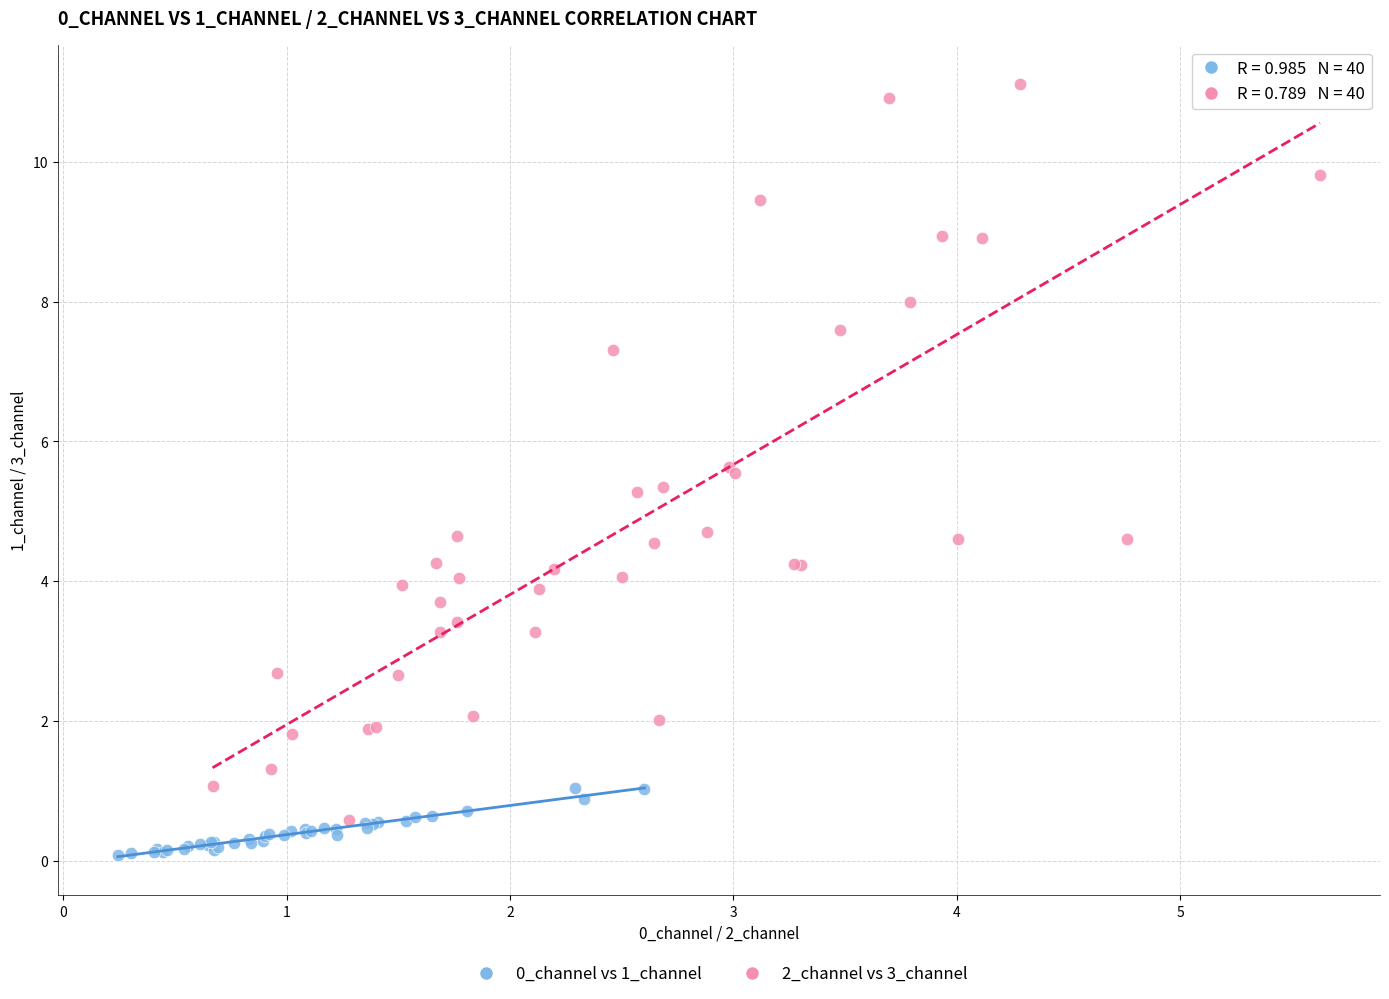

Which series has the largest Y range (max minus min)?

2_channel vs 3_channel